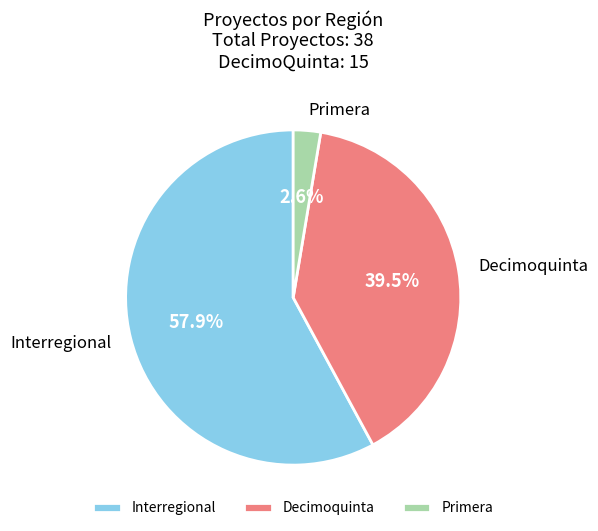

Does Decimoquinta account for over 50% of the chart?

No